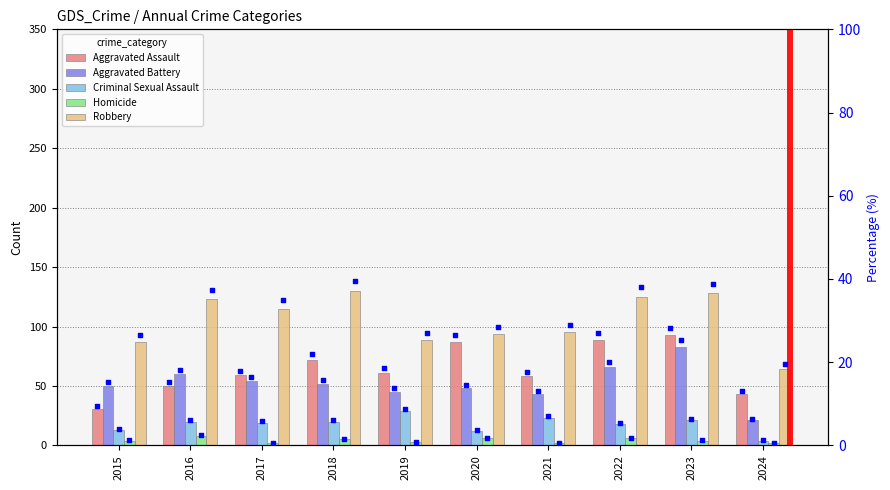

At how many categories does at least one series exceed 26?

10